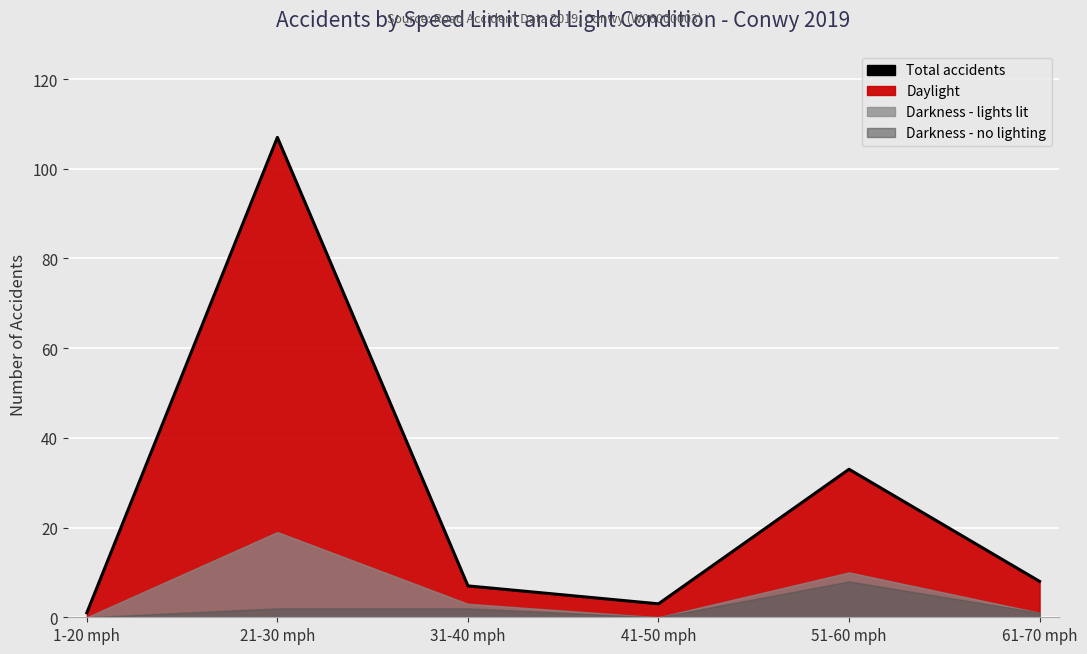

List the labels in order of value, smallest first.

1-20 mph, 41-50 mph, 31-40 mph, 61-70 mph, 51-60 mph, 21-30 mph